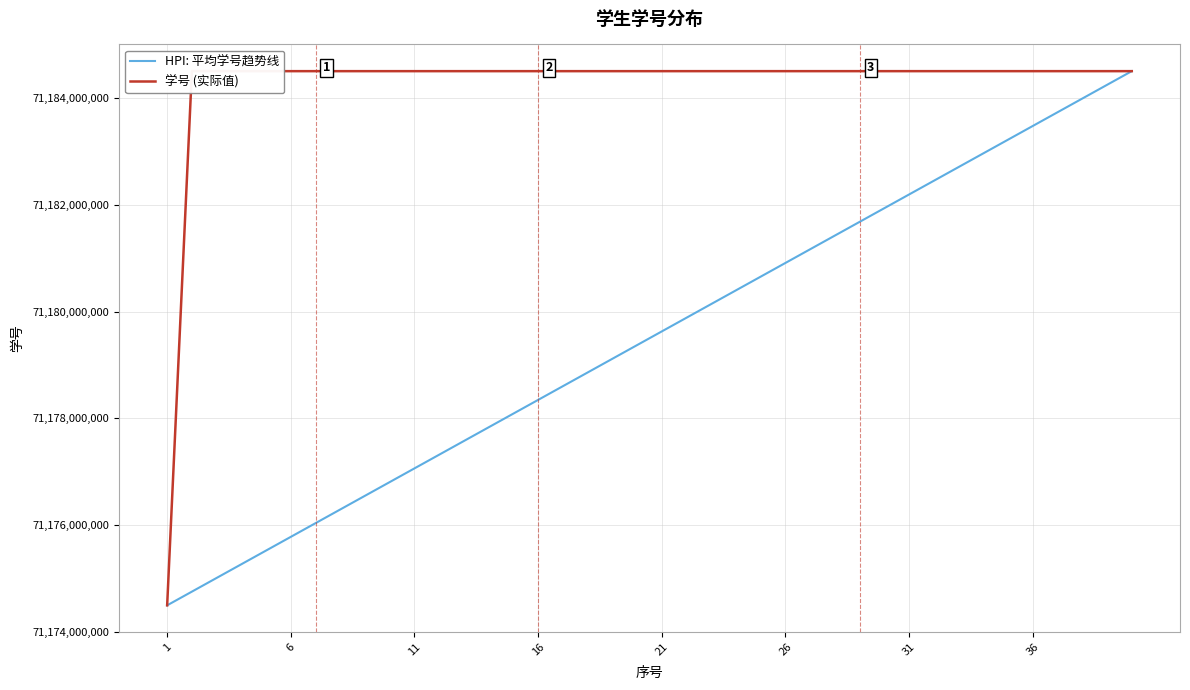

Rank the series by their average value, from lowest to highest.

HPI: 平均学号趋势线, 学号 (实际值)